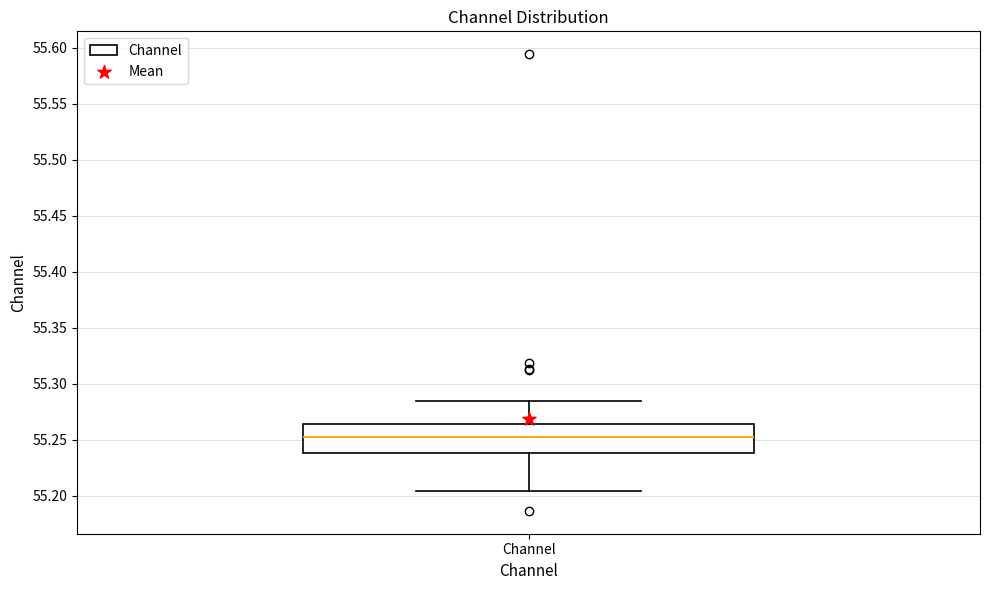

Where does the median line of the box for Channel sit on the y-axis? The values are not printed on the chart, so give them approximately, as read against the axis.

55.250